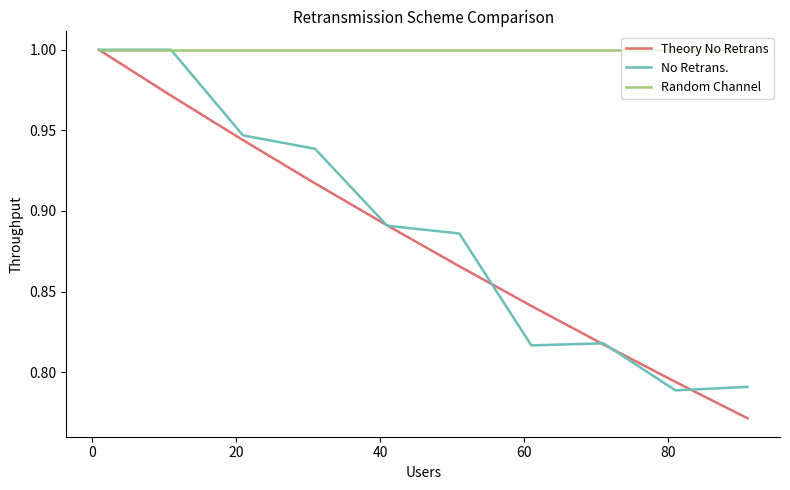

Which series has the largest total across all categories?

Random Channel